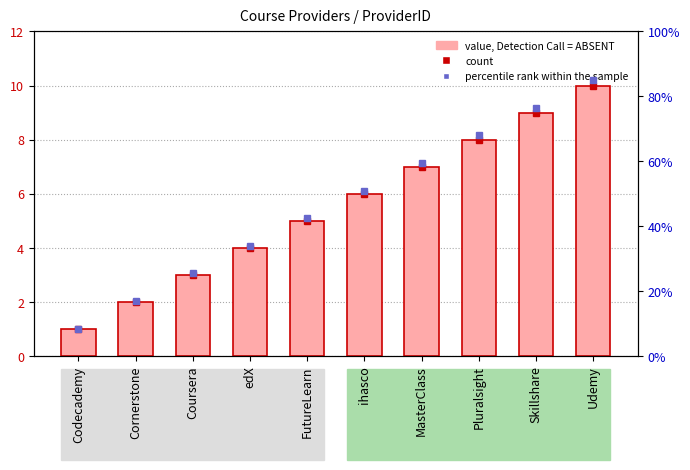

What is the maximum value shown in the chart?

85.0